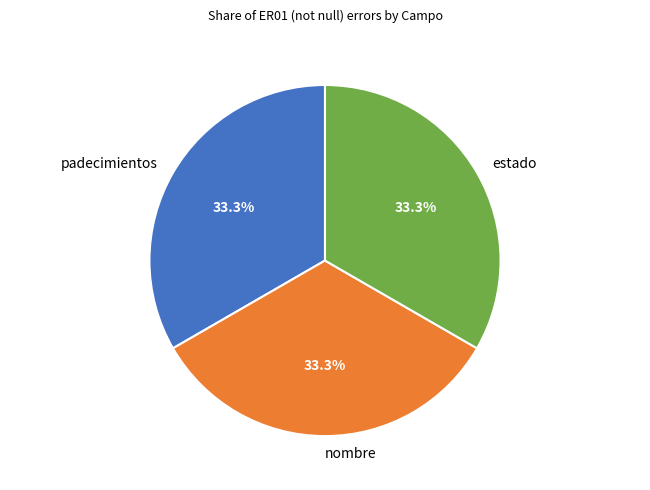

What percentage is the nombre slice, to the nearest percent?

33%